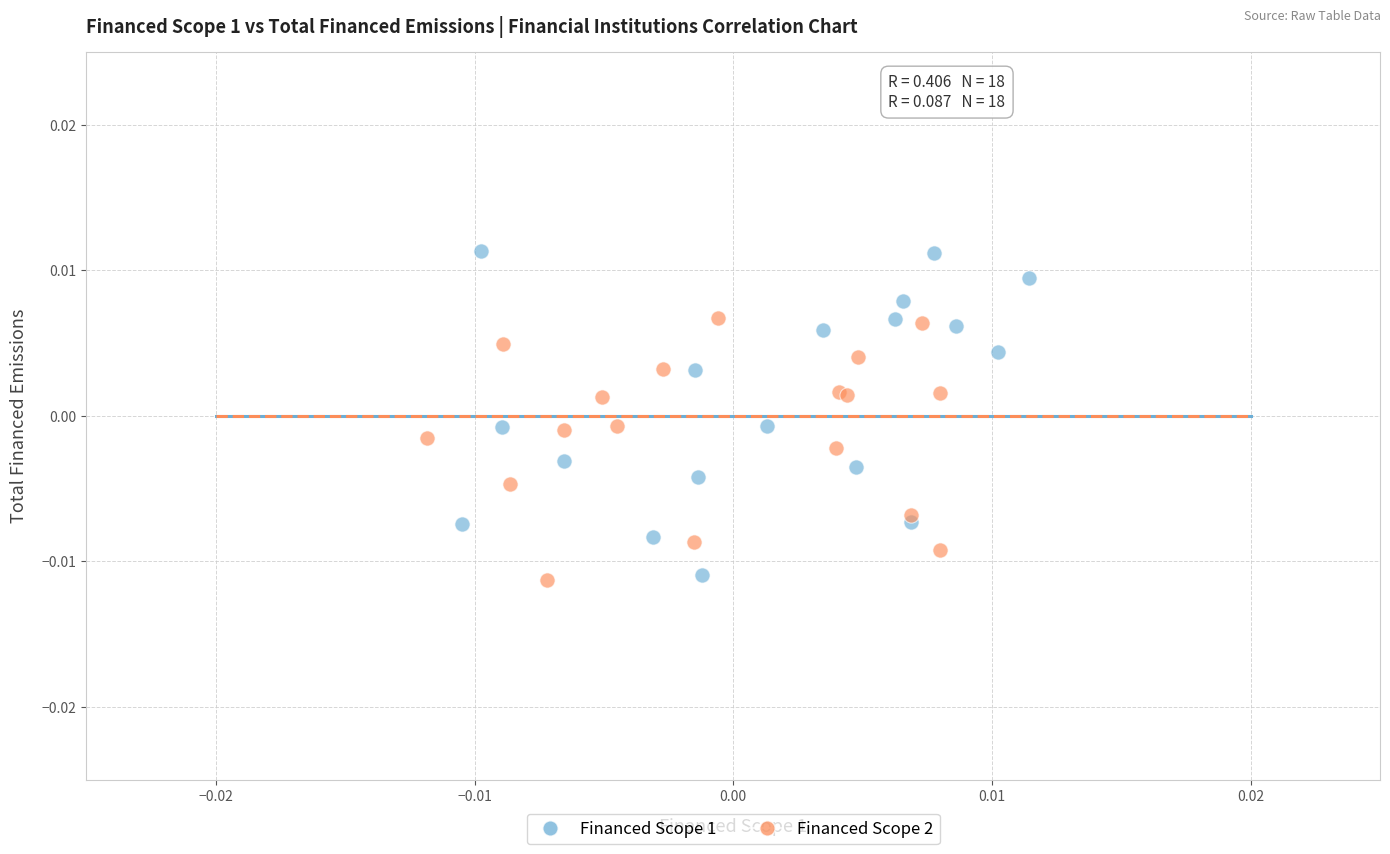

Which series has the widest spread of Y values?

Financed Scope 1